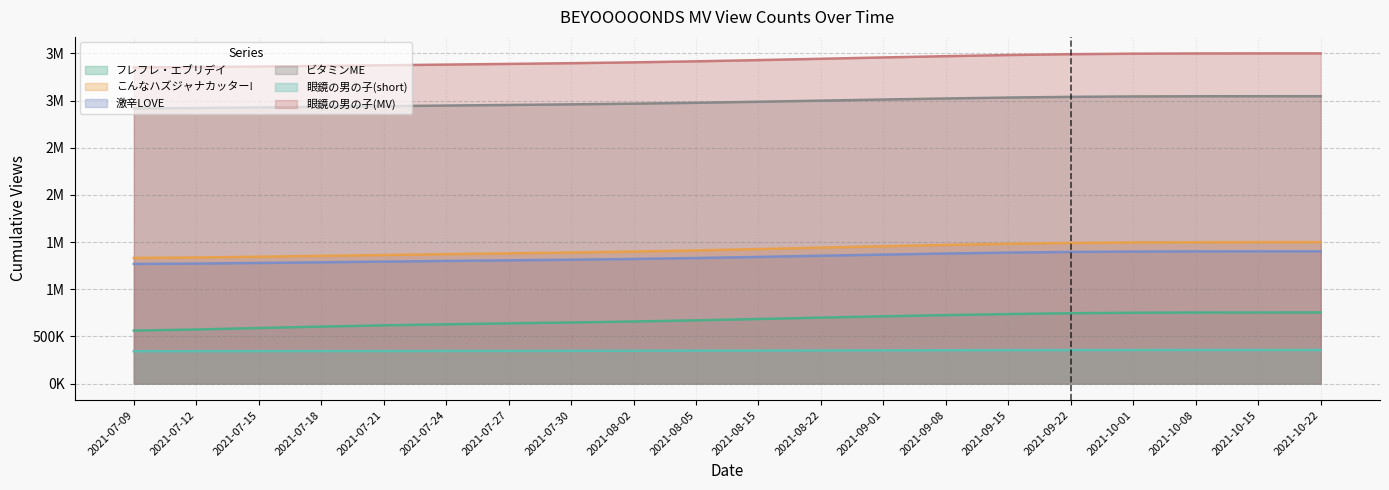

What are all the series names shown in the legend?

フレフレ・エブリデイ, こんなハズジャナカッター!, 激辛LOVE, ビタミンME, 眼鏡の男の子(short), 眼鏡の男の子(MV)